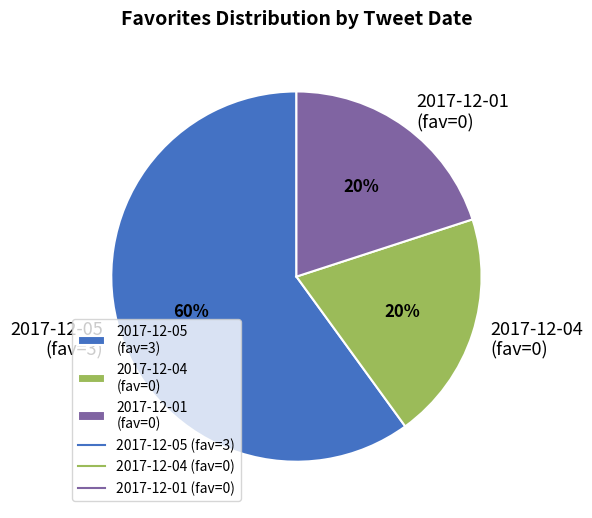

Is there any slice that represents more than half of the pie?

Yes